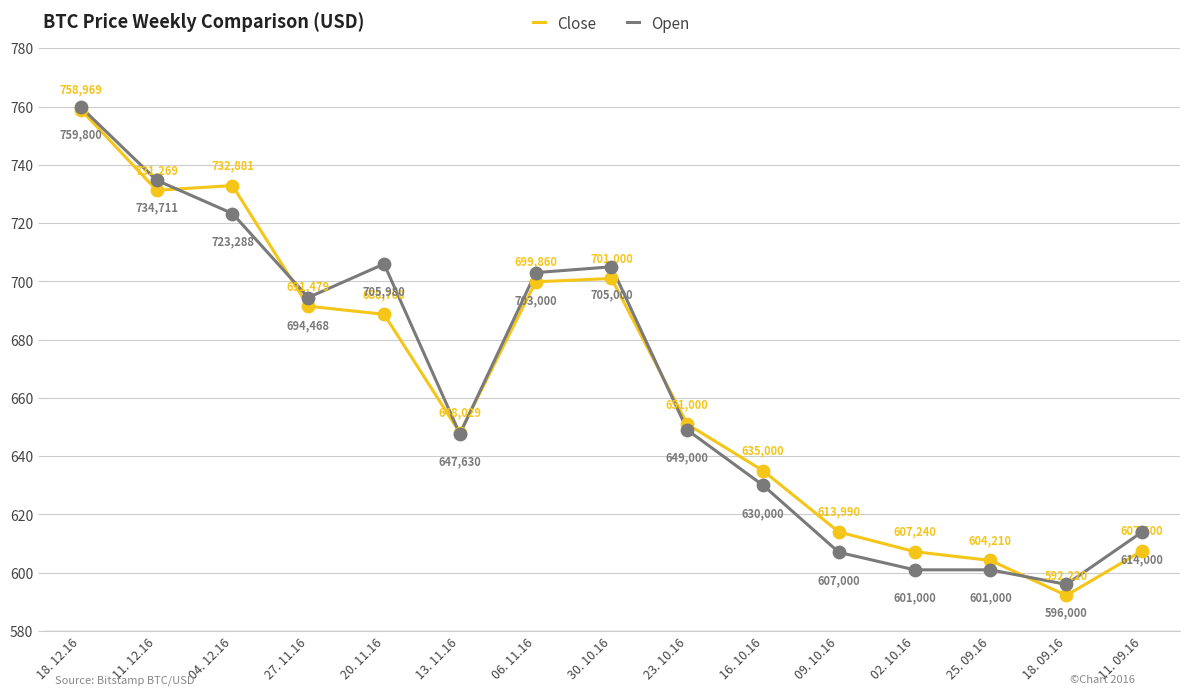

What are all the series names shown in the legend?

Close, Open